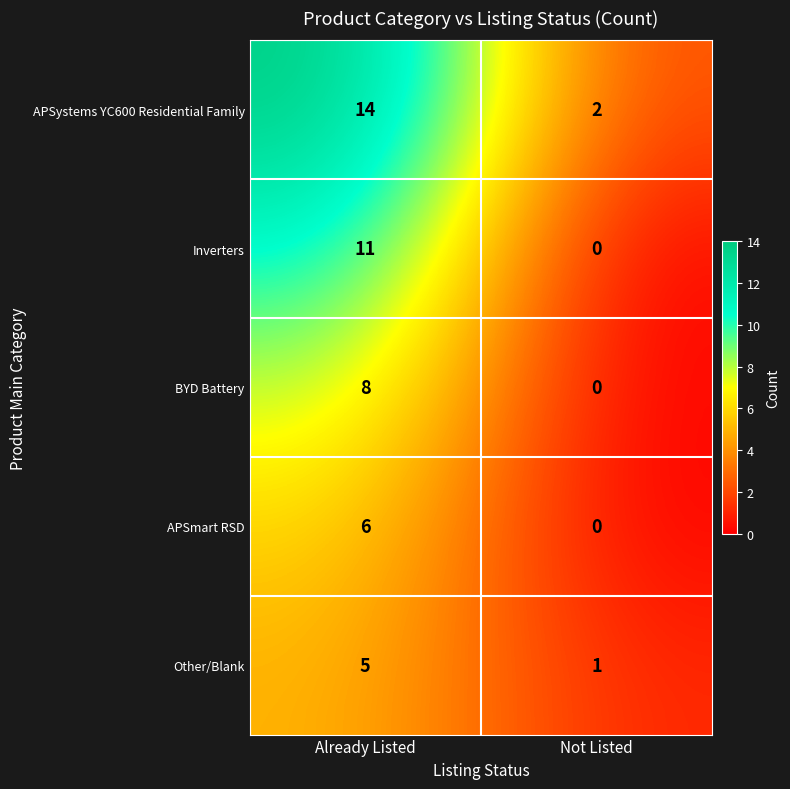

List the labels in order of APSystems YC600 Residential Family value, smallest first.

Not Listed, Already Listed